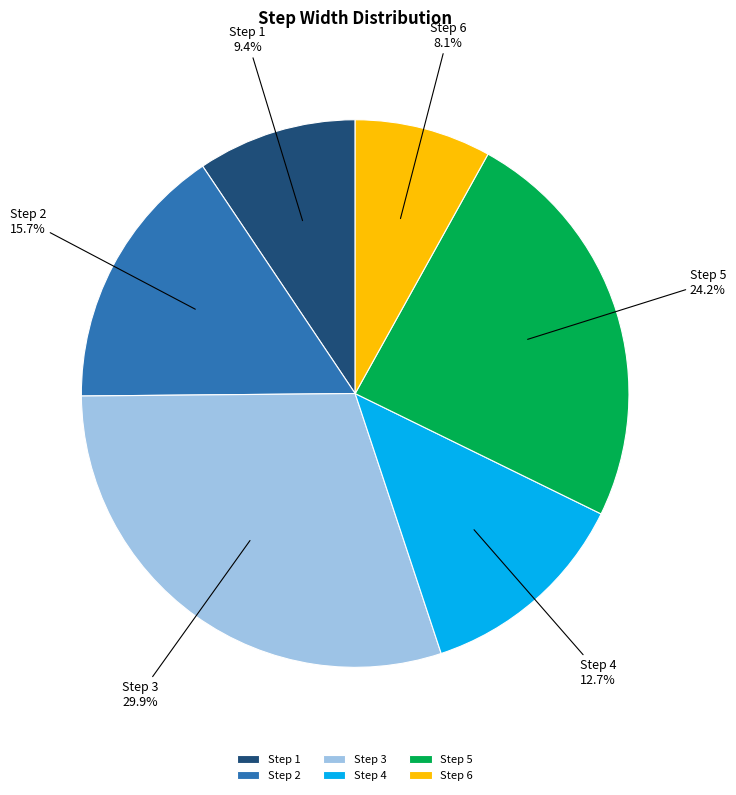

Between Step 1 and Step 3, which is larger?

Step 3